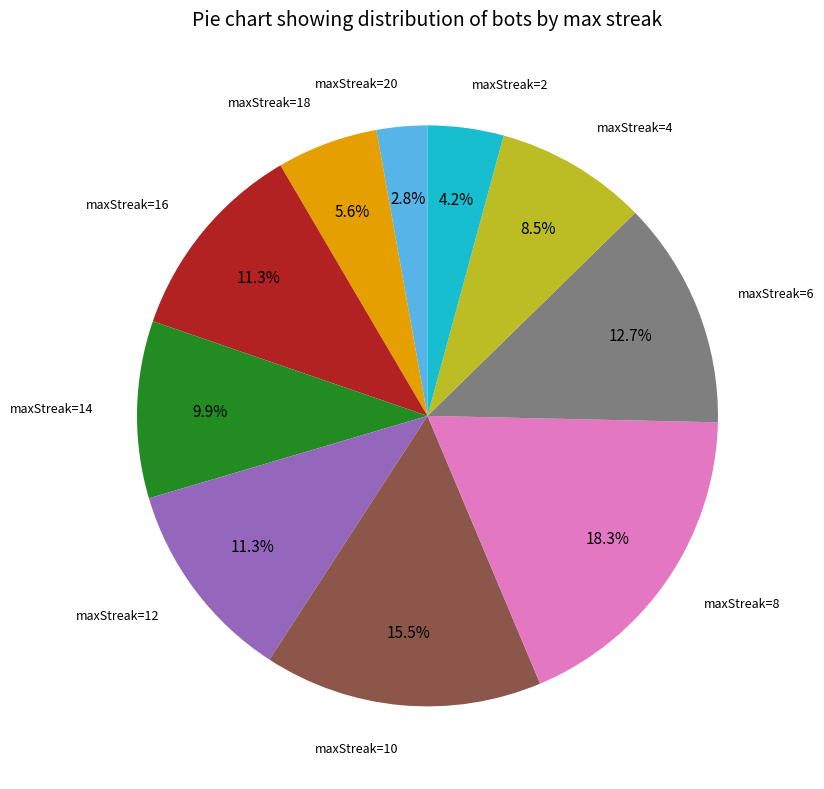

Is there a majority slice in this chart?

No